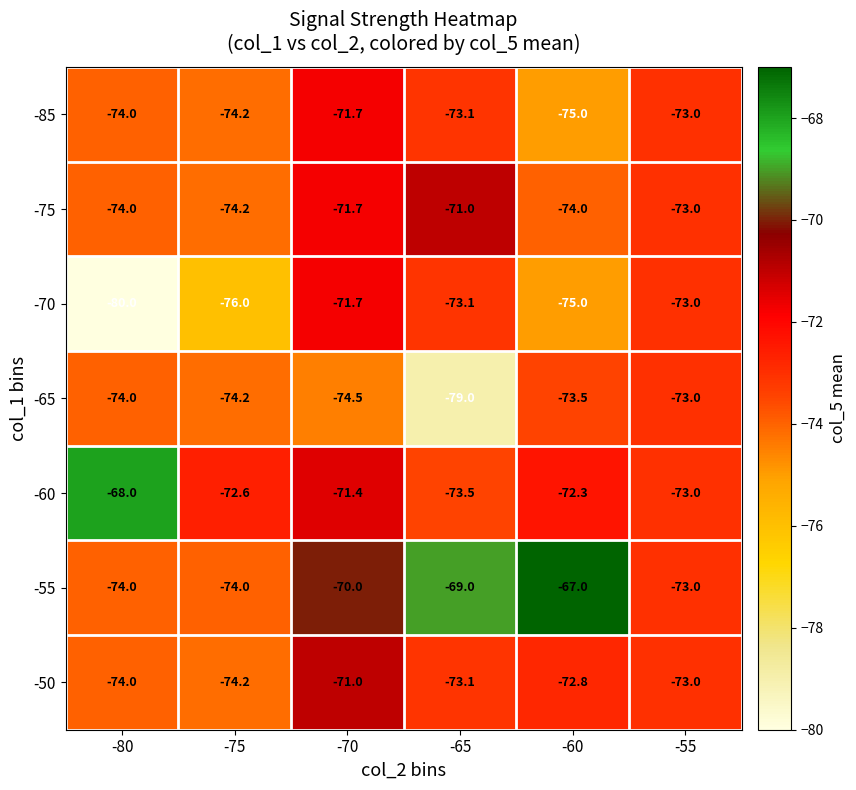

What is the total value across all series at -55?

-511.0